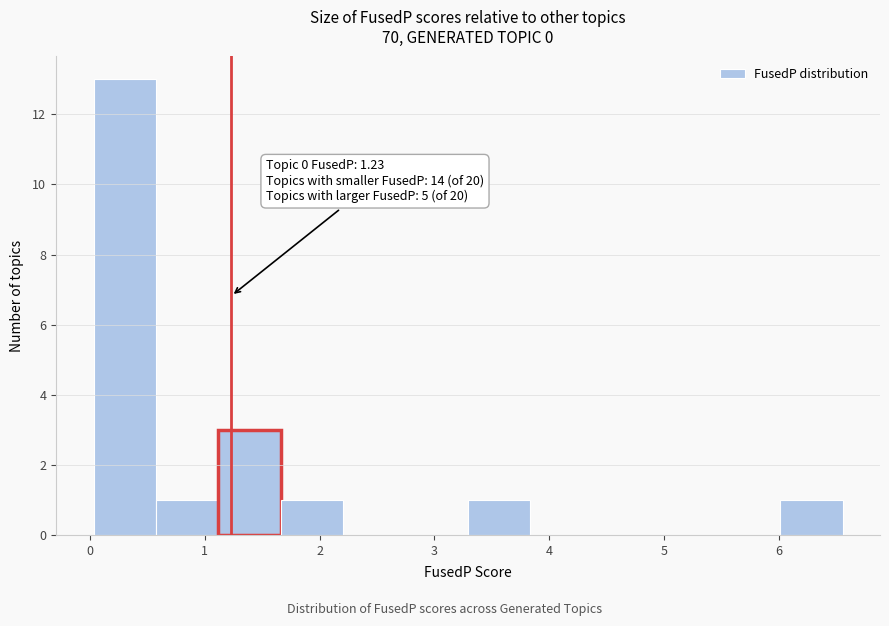

Which range on the x-axis has the tallest bar?

0.0 to 0.6